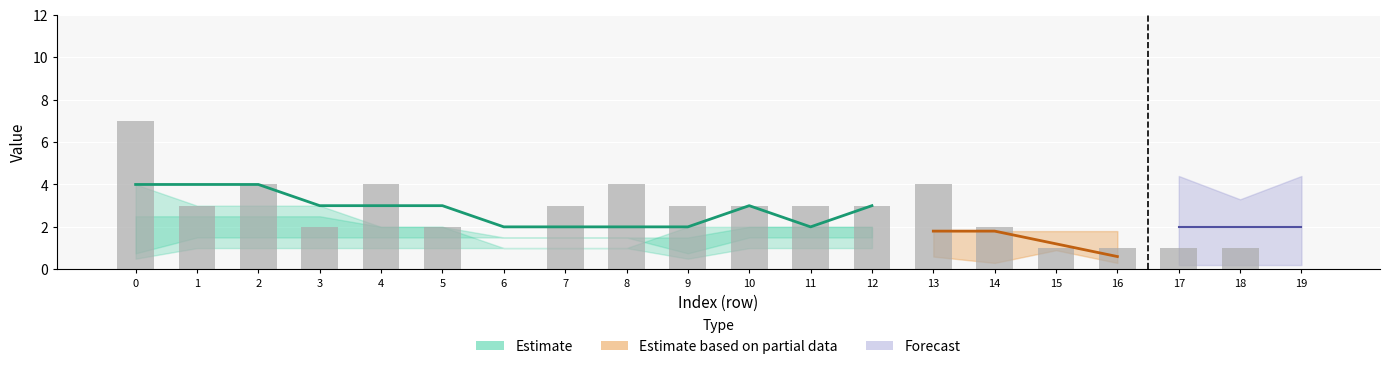

What is the difference between the maximum and second lowest values?

7